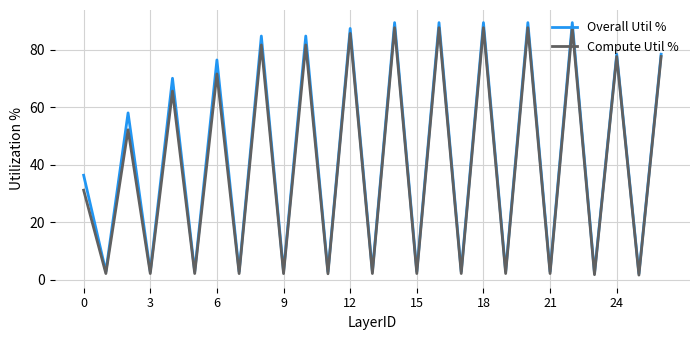

Which series has the largest total across all categories?

Overall Util %